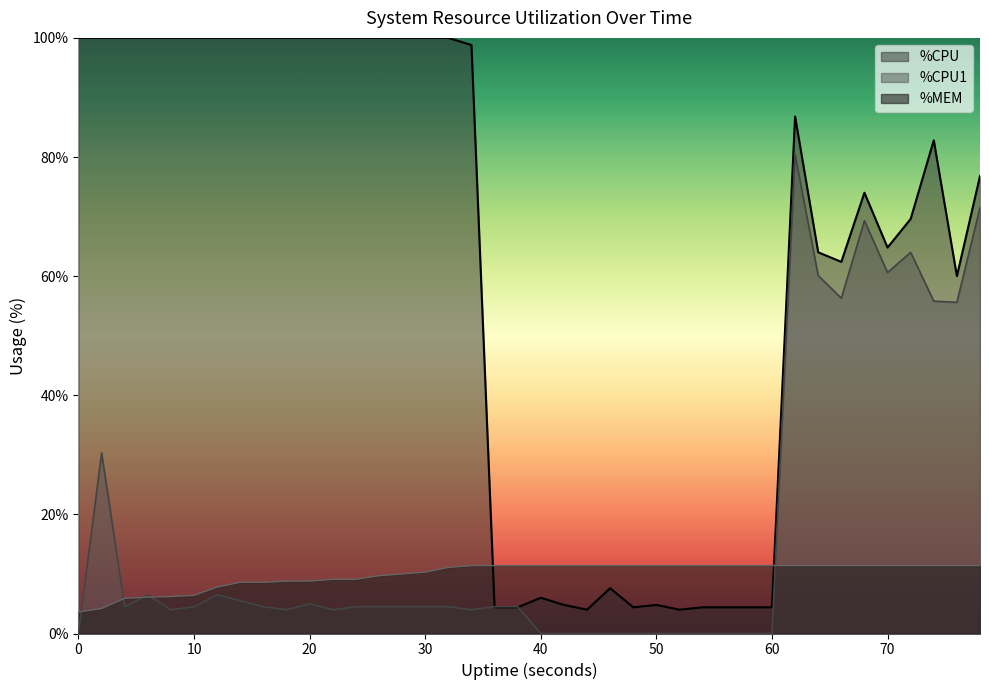

List the series in order of their peak value, highest first.

%CPU, %CPU1, %MEM